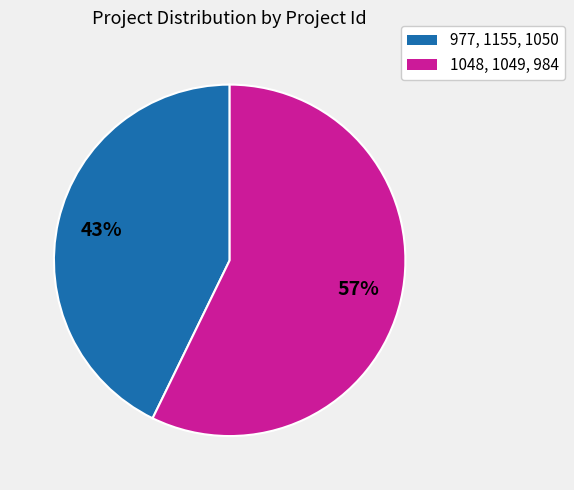

How many segments does this pie chart have?

2